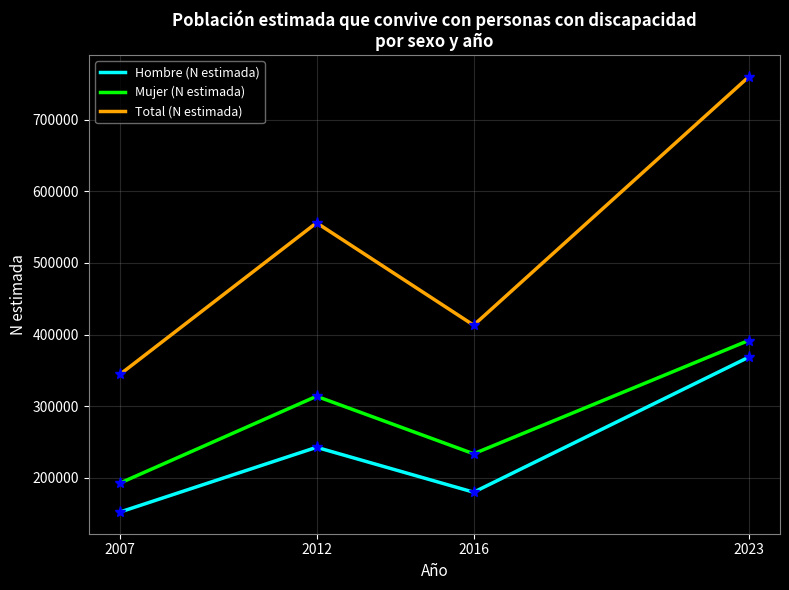

At which category does Total (N estimada) reach its first local peak?

2012